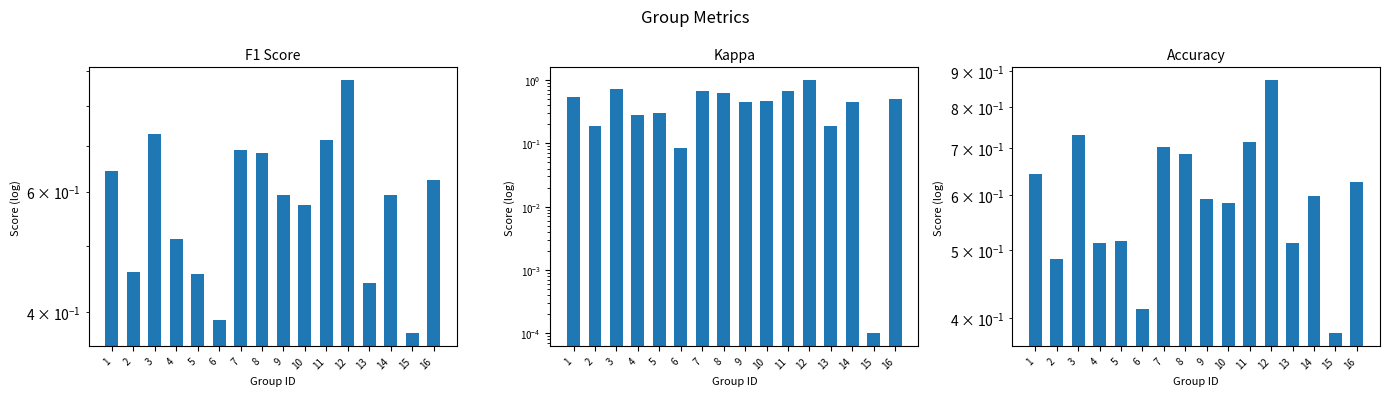

How many accuracy values are between 0 and 1?

16